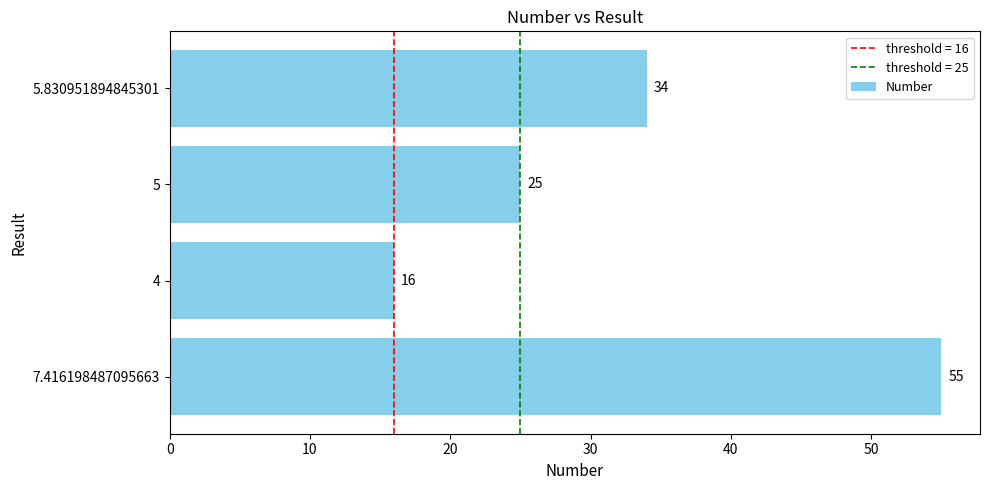

Count the values in the range 25 to 55.

3